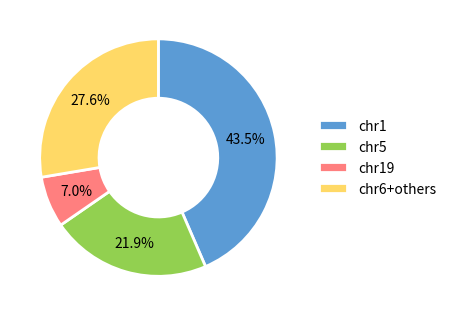

Combined, what portion of the pie is chr19 and chr1?

50.5%